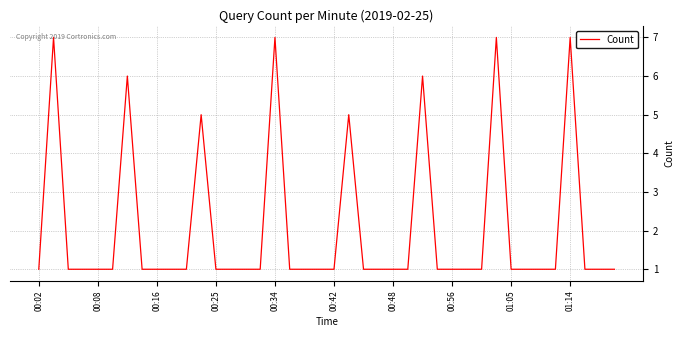

What is the difference between the maximum and minimum values?

6